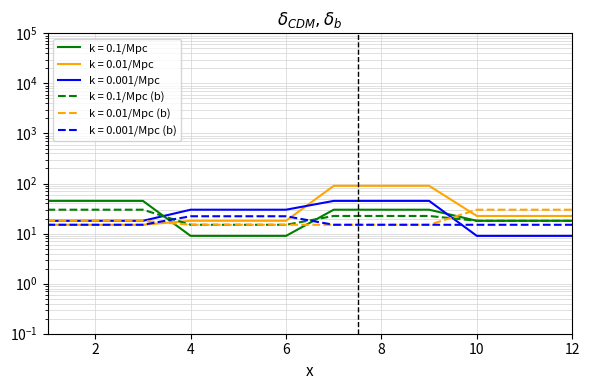

What are all the series names shown in the legend?

A, B, C, D, E, F